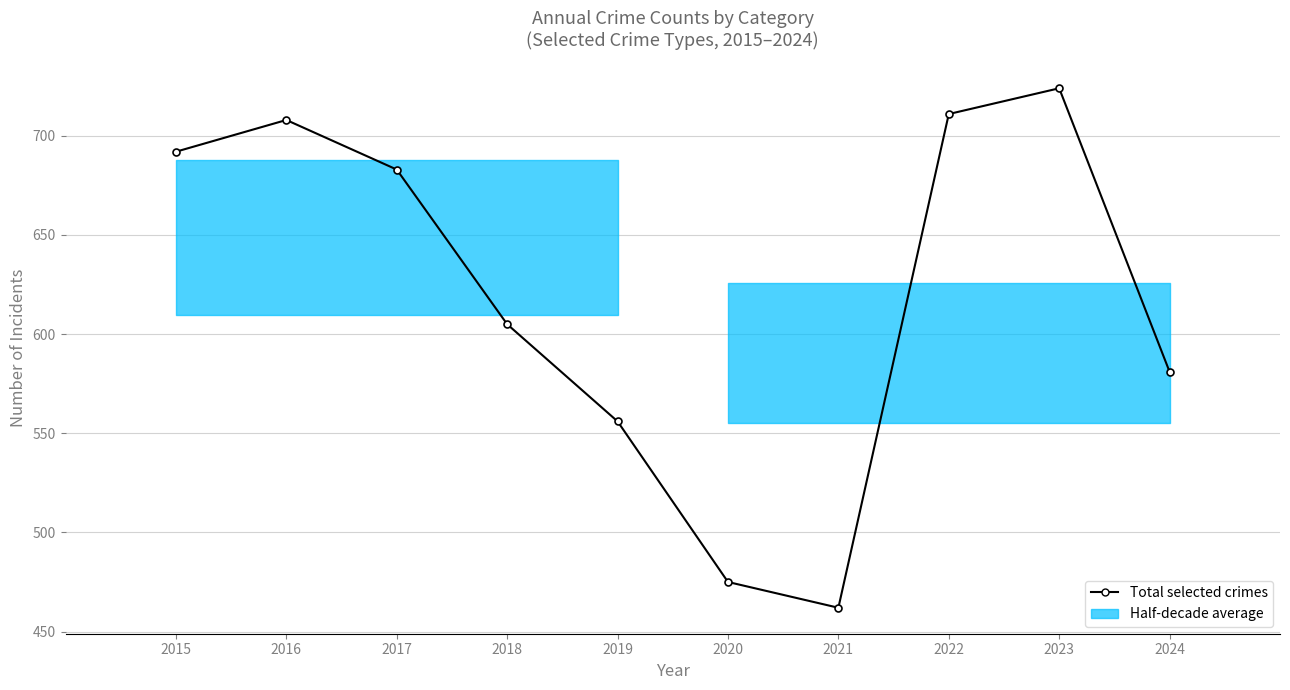

Reading left to right, list all the values displayed in this chart.

692	708	683	605	556	475	462	711	724	581